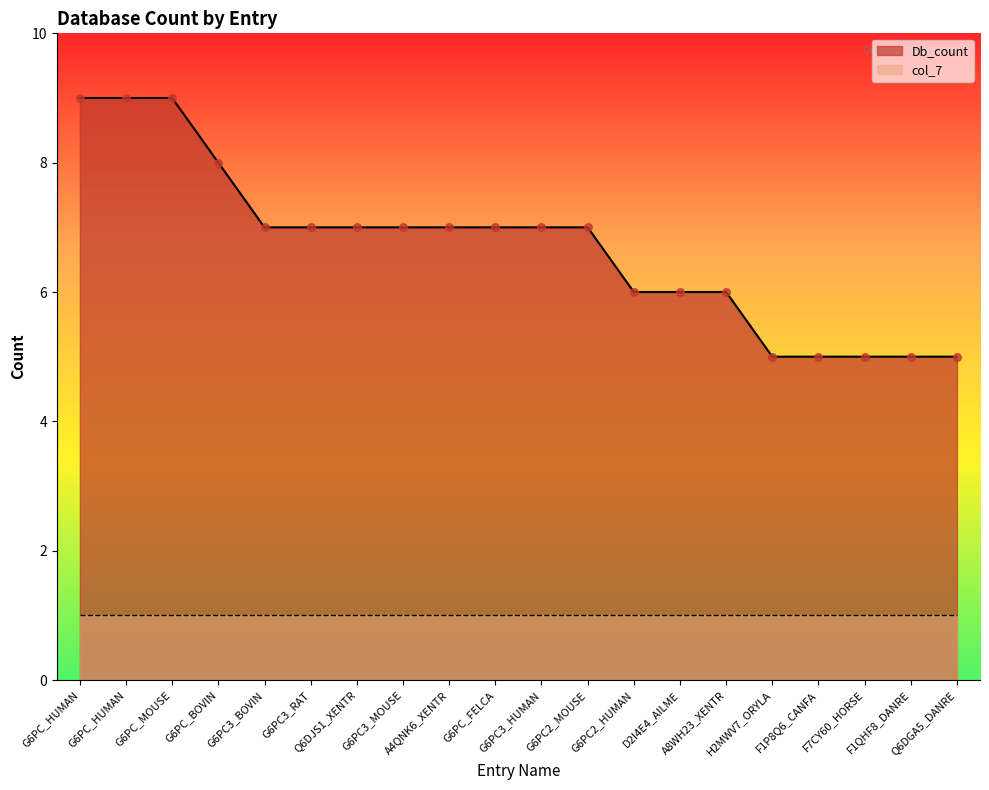

What is the change in value from G6PC_FELCA to G6PC2_HUMAN?

-1